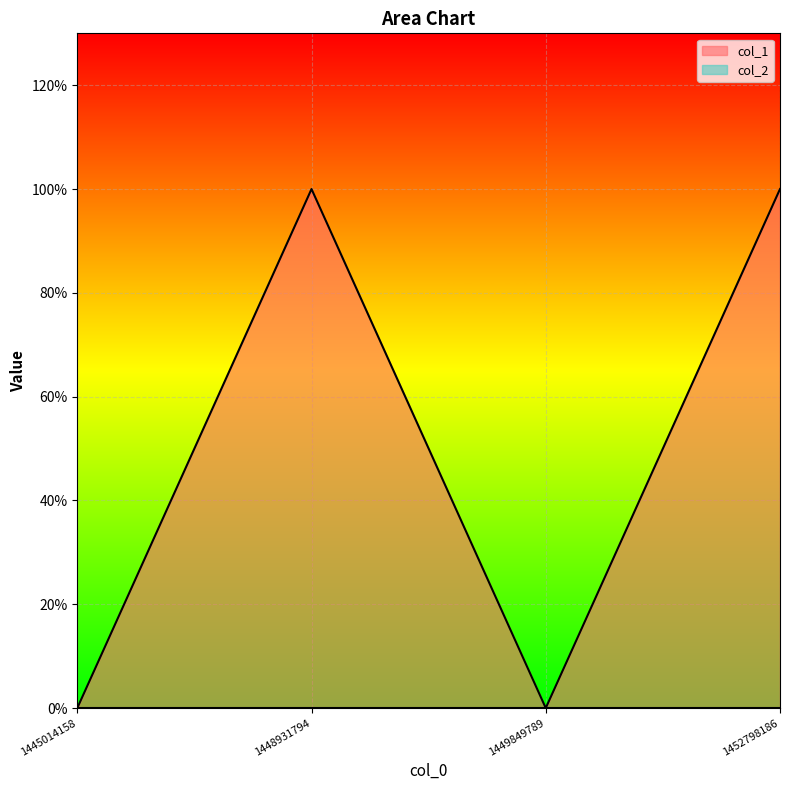

Reading left to right, transcribe all the data shown in this chart.

0	1	0	1